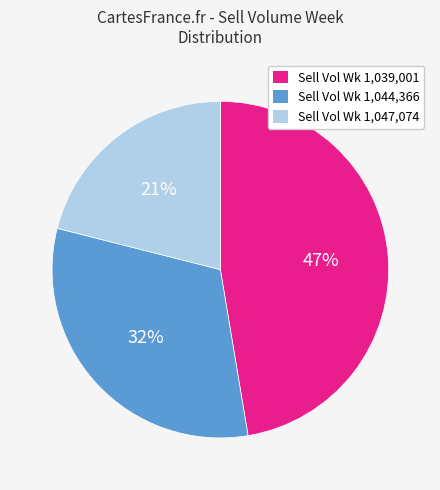

What is the largest slice in the pie chart?

Sell Vol Wk 1,039,001